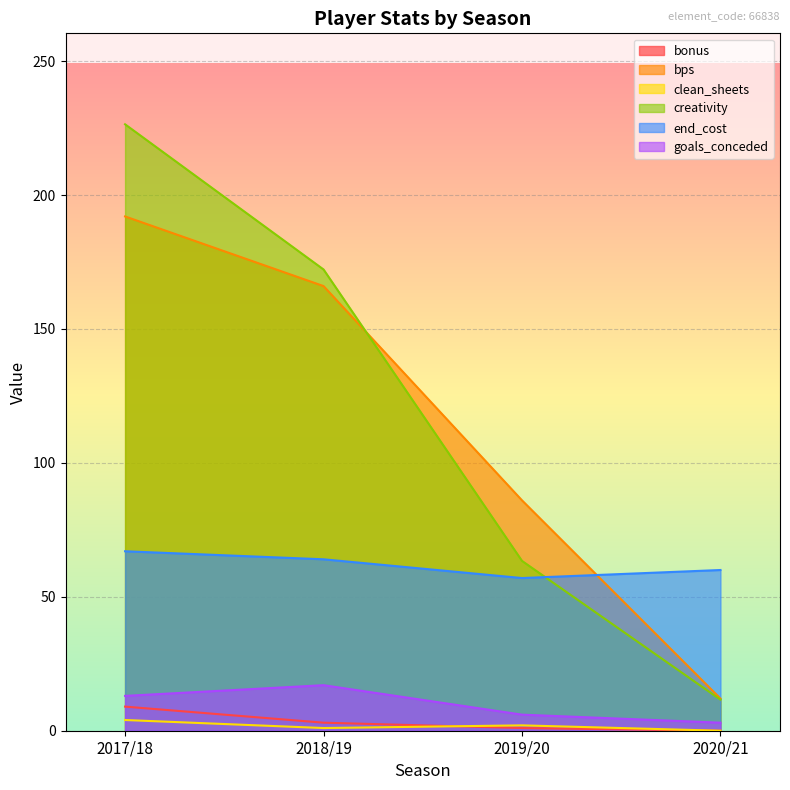

What is the maximum value for goals_conceded?

17.0